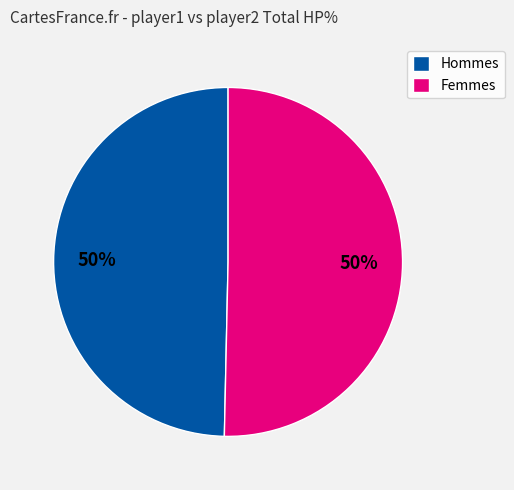

How many slices are in this pie chart?

2